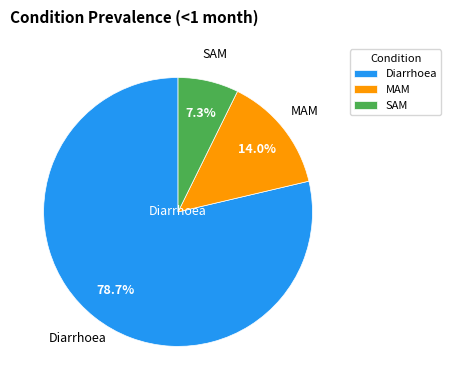

What percentage is the MAM slice, to the nearest percent?

14%